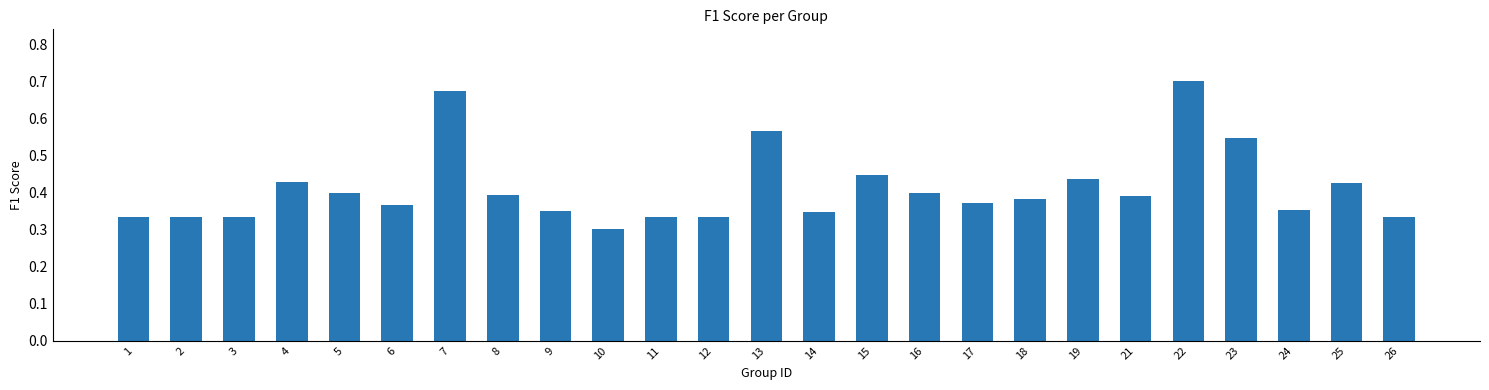

What is the sum of the values at 9 and 22?

1.0